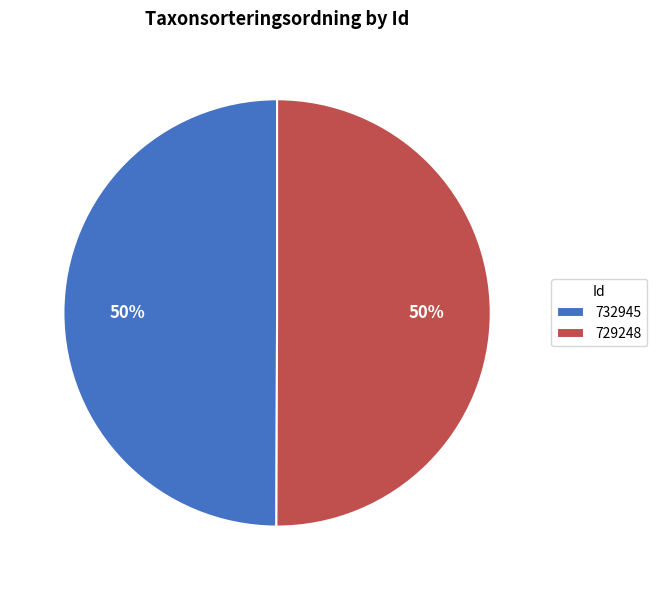

To the nearest percent, what is the average slice percentage?

50%